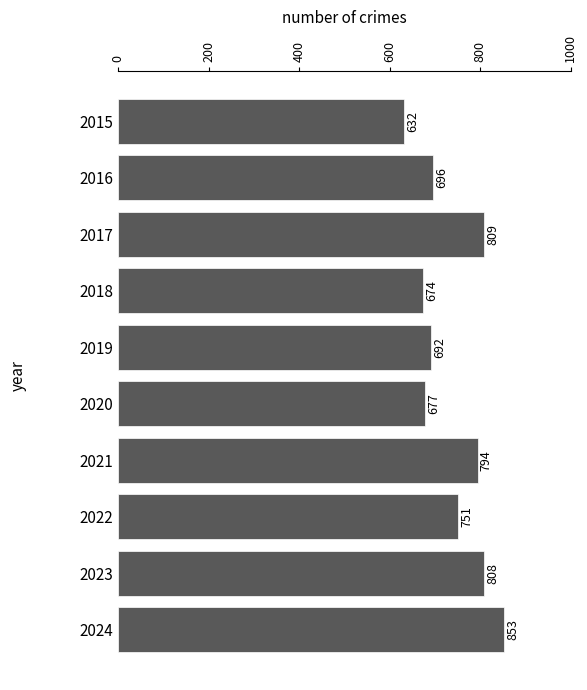

At which category does the chart reach its peak across all series?

2024